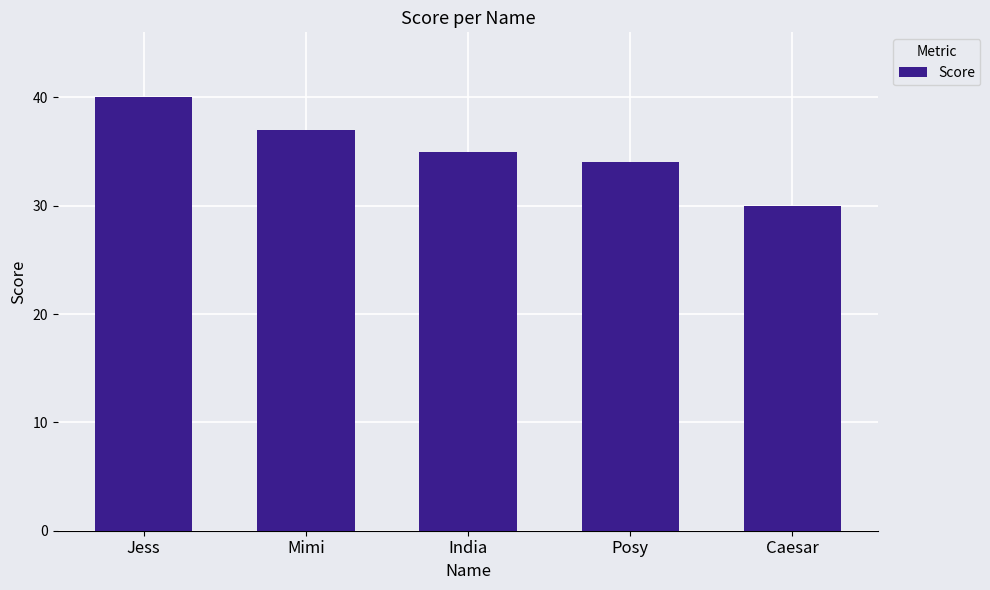

What position from the left is Jess?

1